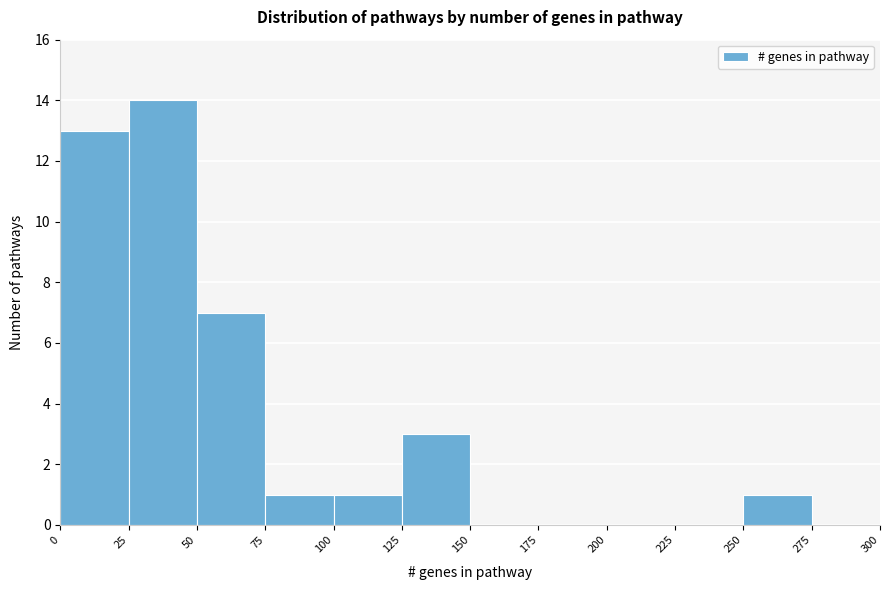

Reading left to right, transcribe this chart: for each bar, give the range it covers on the x-axis and its height. The values are not printed on the chart, so give them approximately, as read against the axis.

0 to 25: 13
25 to 50: 14
50 to 75: 7
75 to 100: 1
100 to 125: 1
125 to 150: 3
150 to 175: 0
175 to 200: 0
200 to 225: 0
225 to 250: 0
250 to 275: 1
275 to 300: 0